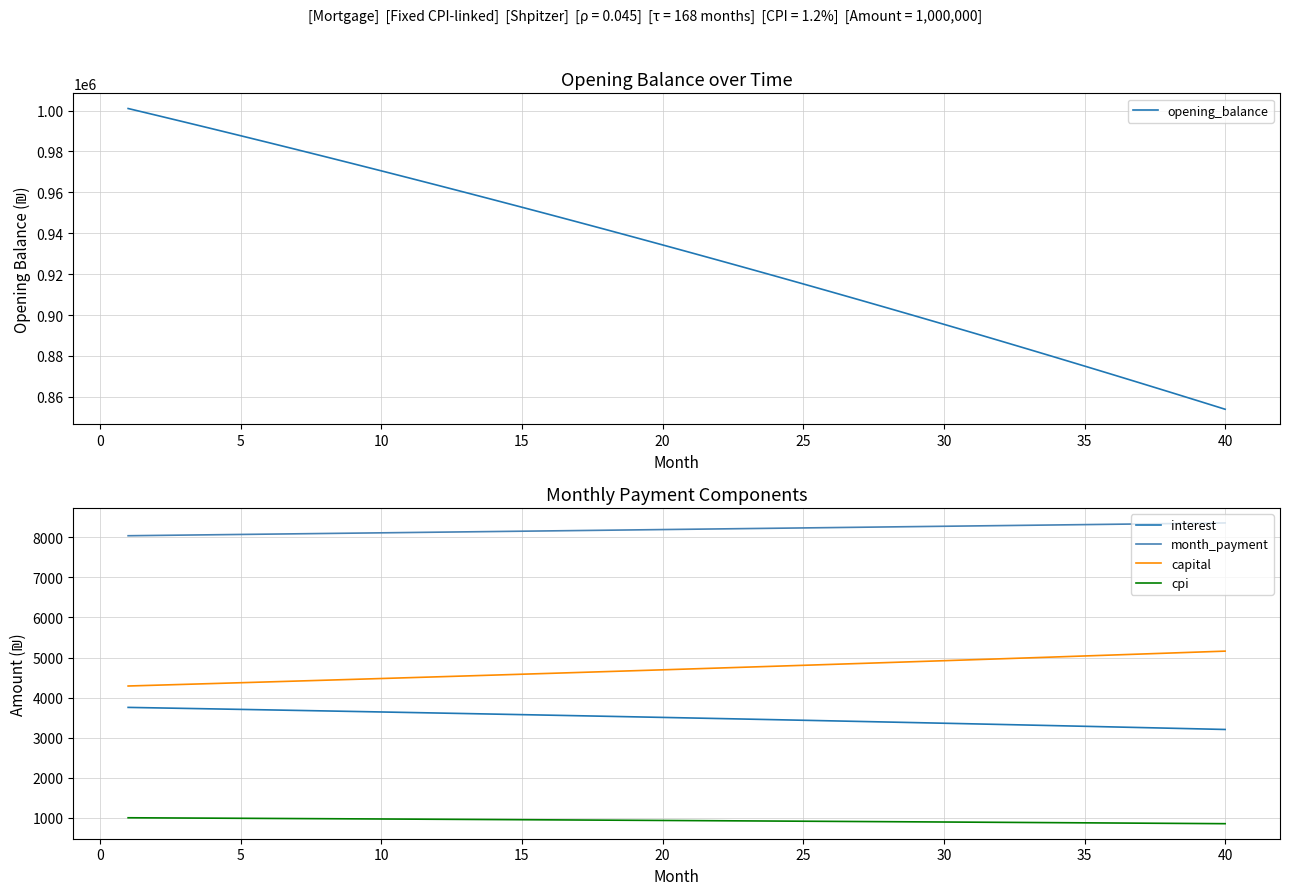

True or false: cpi and interest cross at least once.

False